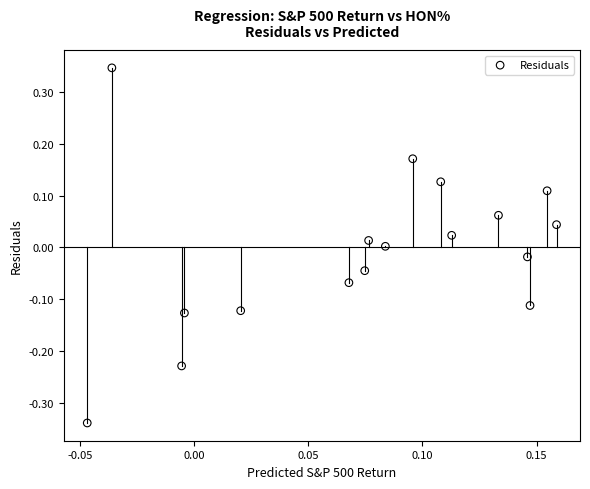

What is the range of Y values (max minus min)?

0.7